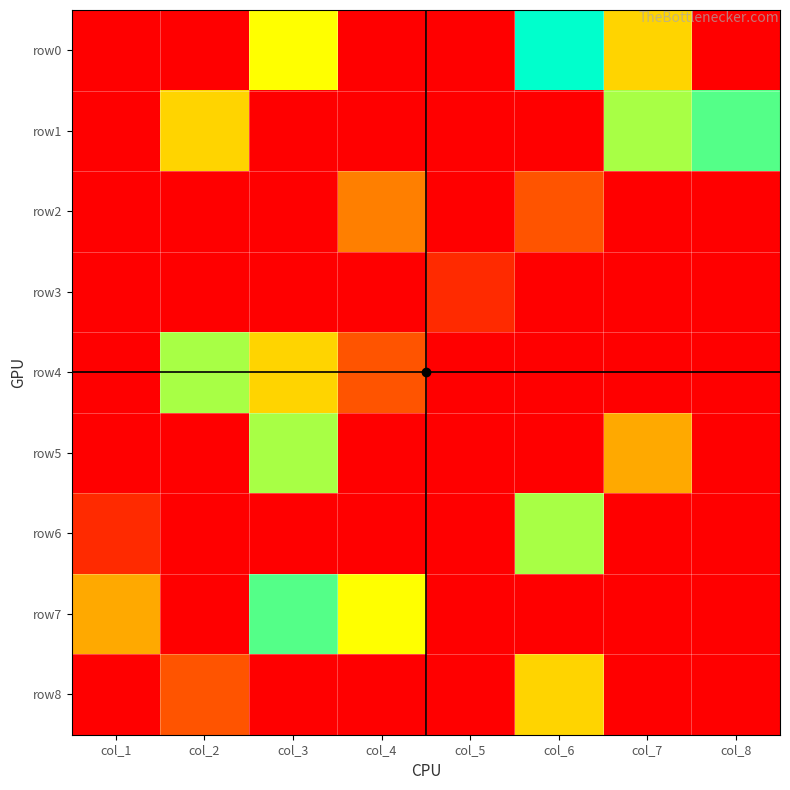

Reading right to left, transcribe all the data shown in this chart.

row0: col_8=0	col_7=5	col_6=9	col_5=0	col_4=0	col_3=6	col_2=0	col_1=0
row1: col_8=8	col_7=7	col_6=0	col_5=0	col_4=0	col_3=0	col_2=5	col_1=0
row2: col_8=0	col_7=0	col_6=2	col_5=0	col_4=3	col_3=0	col_2=0	col_1=0
row3: col_8=0	col_7=0	col_6=0	col_5=1	col_4=0	col_3=0	col_2=0	col_1=0
row4: col_8=0	col_7=0	col_6=0	col_5=0	col_4=2	col_3=5	col_2=7	col_1=0
row5: col_8=0	col_7=4	col_6=0	col_5=0	col_4=0	col_3=7	col_2=0	col_1=0
row6: col_8=0	col_7=0	col_6=7	col_5=0	col_4=0	col_3=0	col_2=0	col_1=1
row7: col_8=0	col_7=0	col_6=0	col_5=0	col_4=6	col_3=8	col_2=0	col_1=4
row8: col_8=0	col_7=0	col_6=5	col_5=0	col_4=0	col_3=0	col_2=2	col_1=0